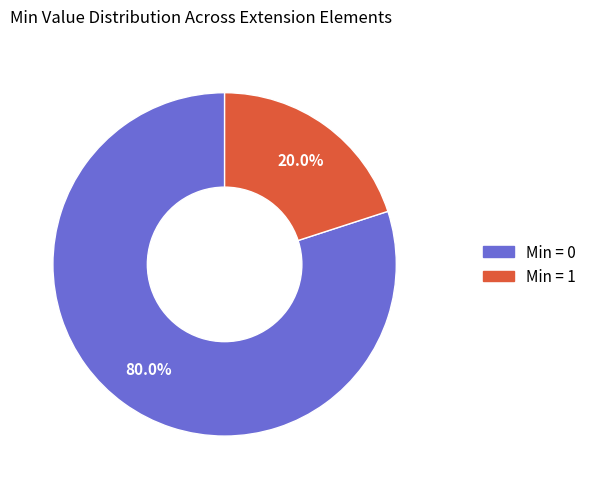

How many slices are in this pie chart?

2